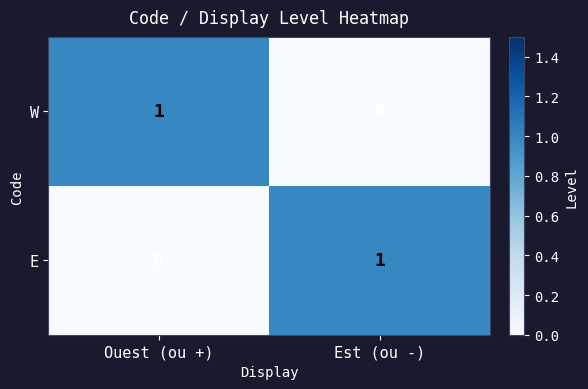

Where is E nearest to the value 0?

Ouest (ou +)